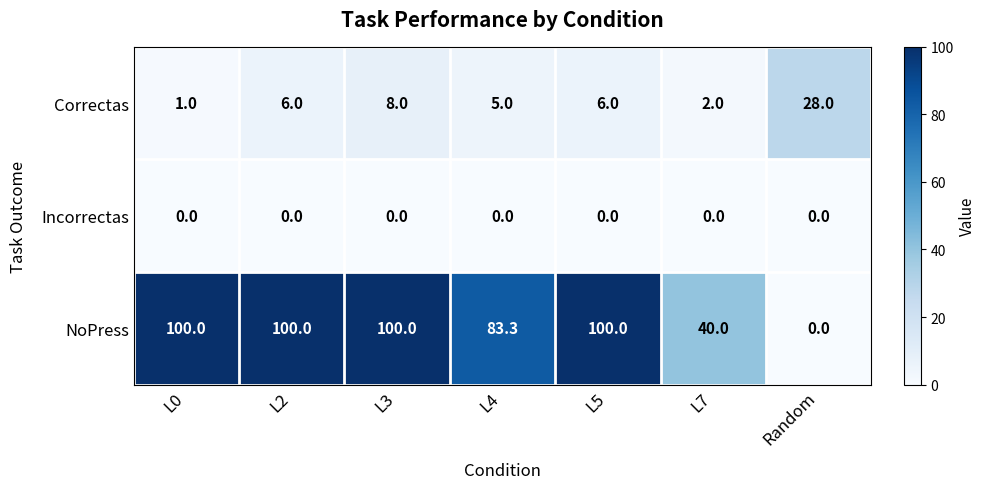

Reading left to right, transcribe all the data shown in this chart.

Correctas: L0=1.0	L2=6.0	L3=8.0	L4=5.0	L5=6.0	L7=2.0	Random=28.0
Incorrectas: L0=0.0	L2=0.0	L3=0.0	L4=0.0	L5=0.0	L7=0.0	Random=0.0
NoPress: L0=100.0	L2=100.0	L3=100.0	L4=83.3	L5=100.0	L7=40.0	Random=0.0